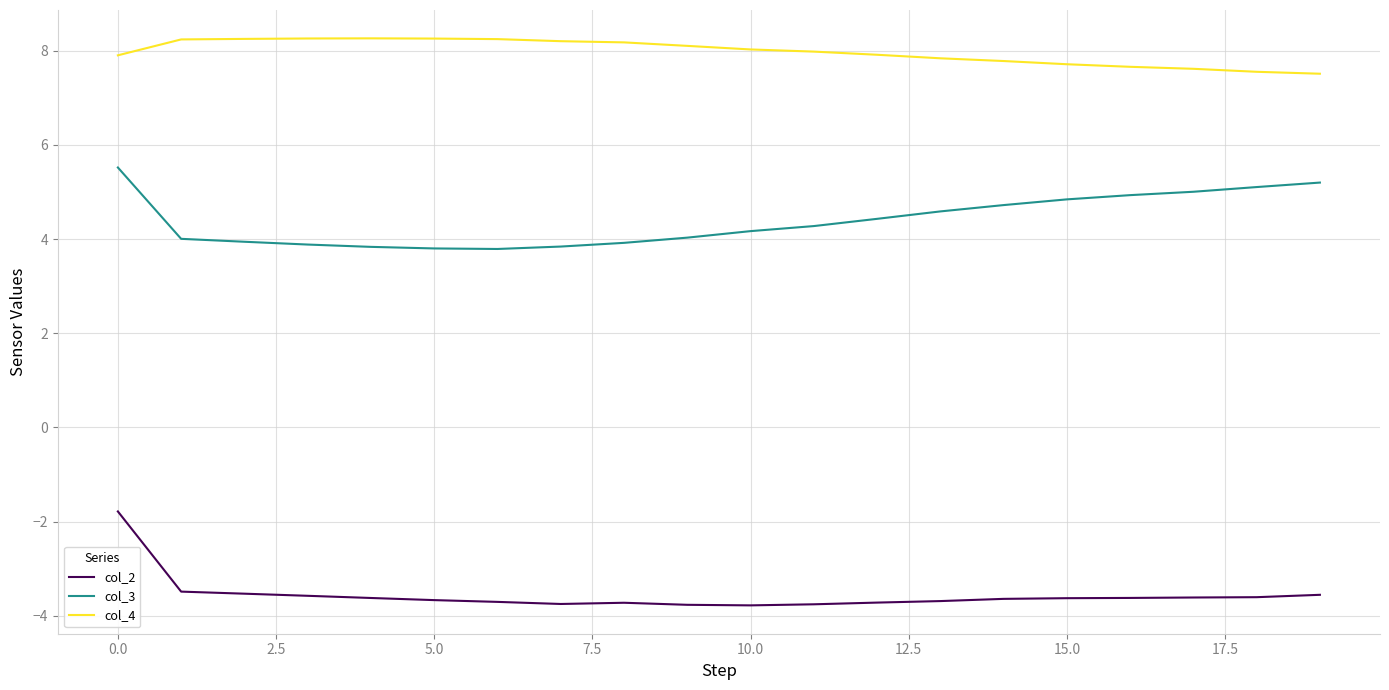

Which series has the widest spread of values?

col_2